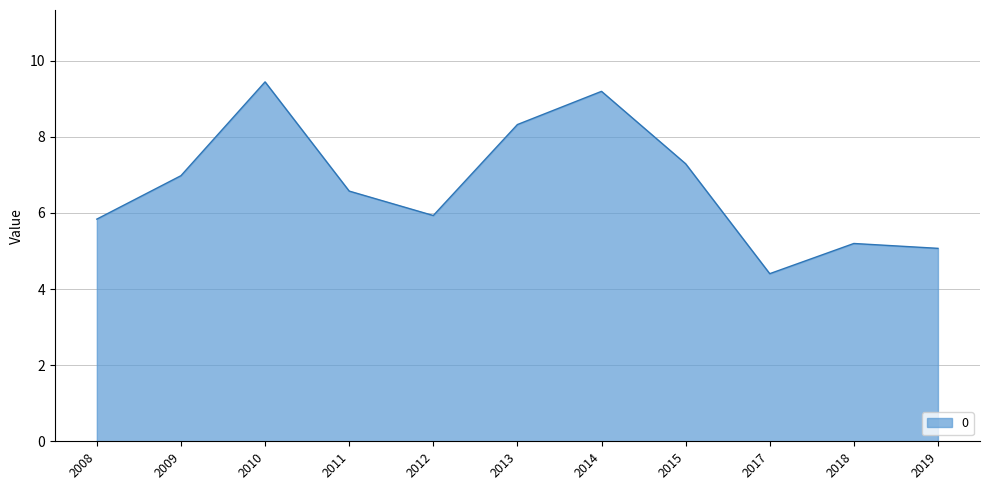

Between 2014 and 2008, which is larger?

2014